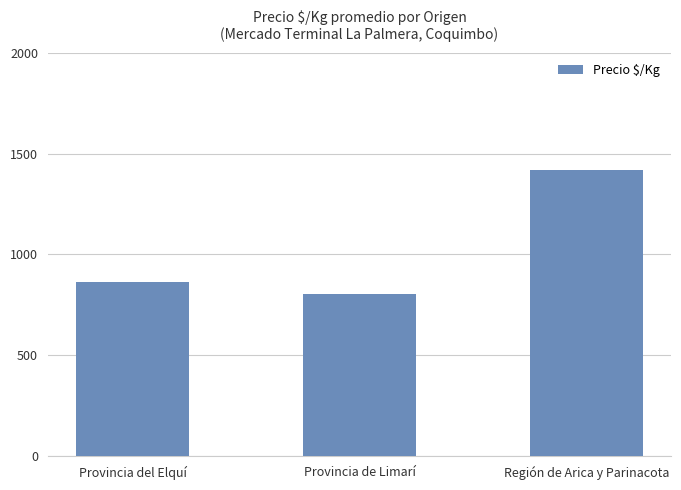

How many bars are there in total?

3